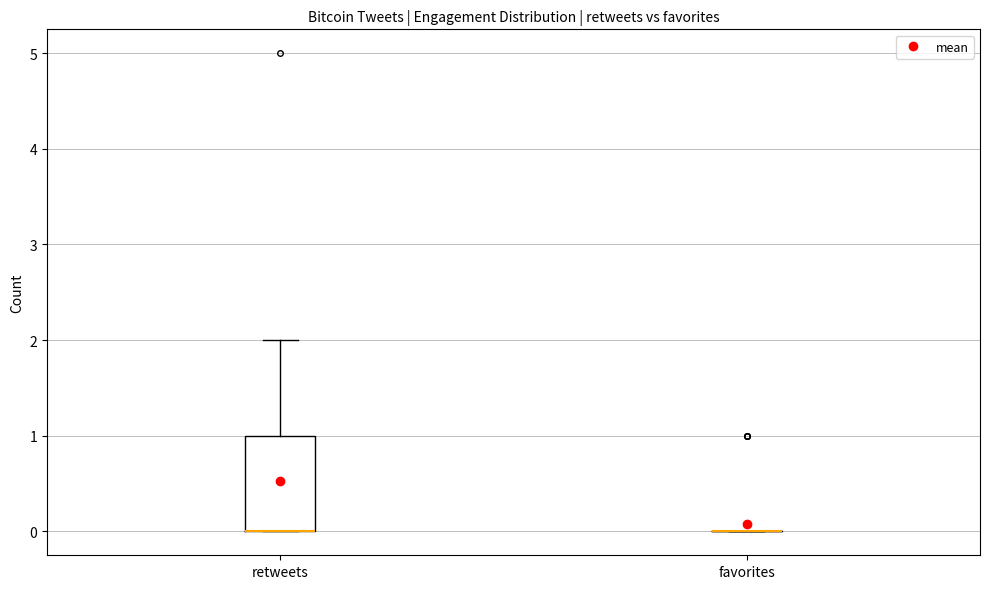

Reading left to right, transcribe this box plot: for each box, give where its median line is, the range the box spans, and where its two whiskers end, as read against the y-axis. The values are not printed on the chart, so give them approximately, as read against the axis.

retweets: median 0 (drawn on the box's lower edge), box 0 to 1, whiskers 0 to 2
favorites: box collapsed to a line at 0, whiskers 0 to 0